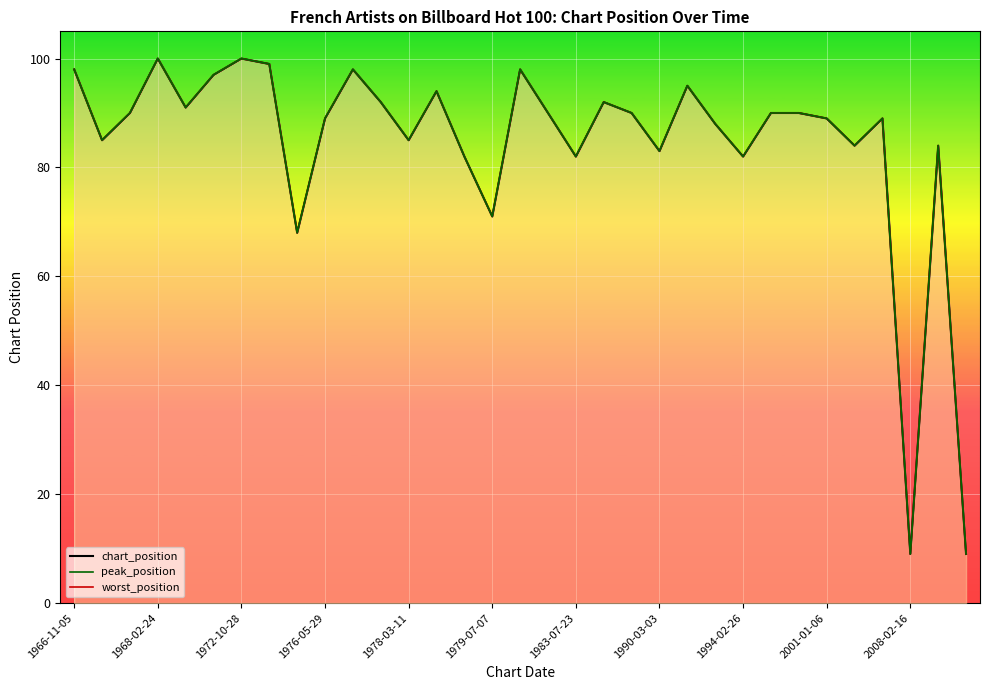

Which has a higher value, 13 or 29?

13